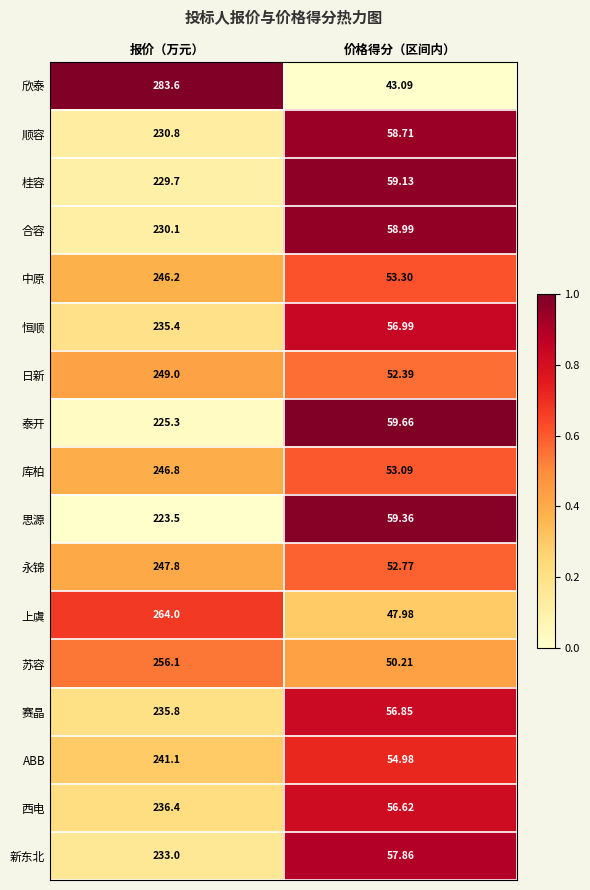

At which label is ABB closest to 148?

价格得分（区间内）